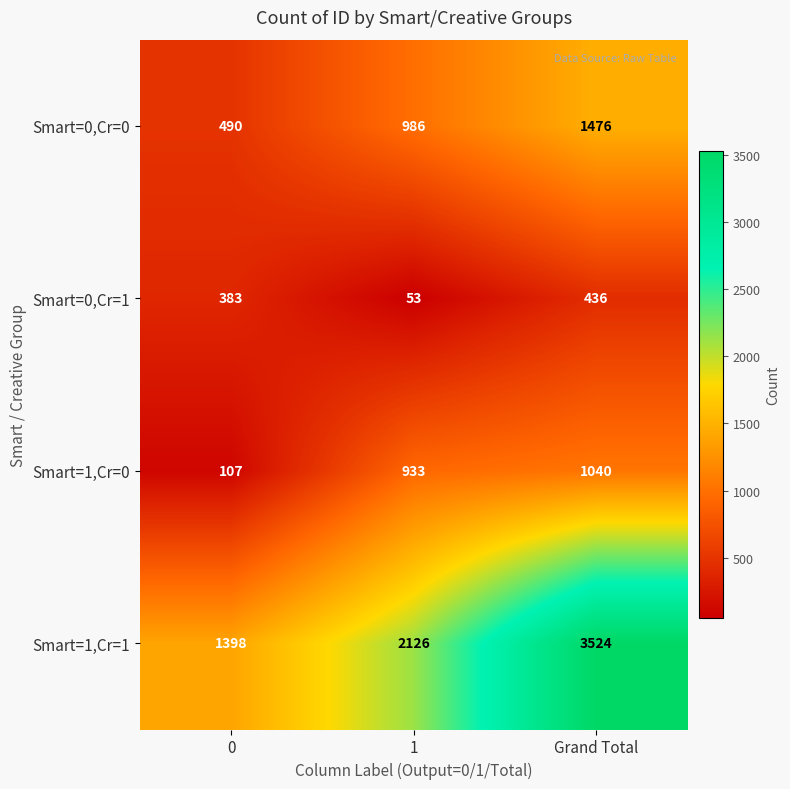

What is the maximum value shown in the chart?

3524